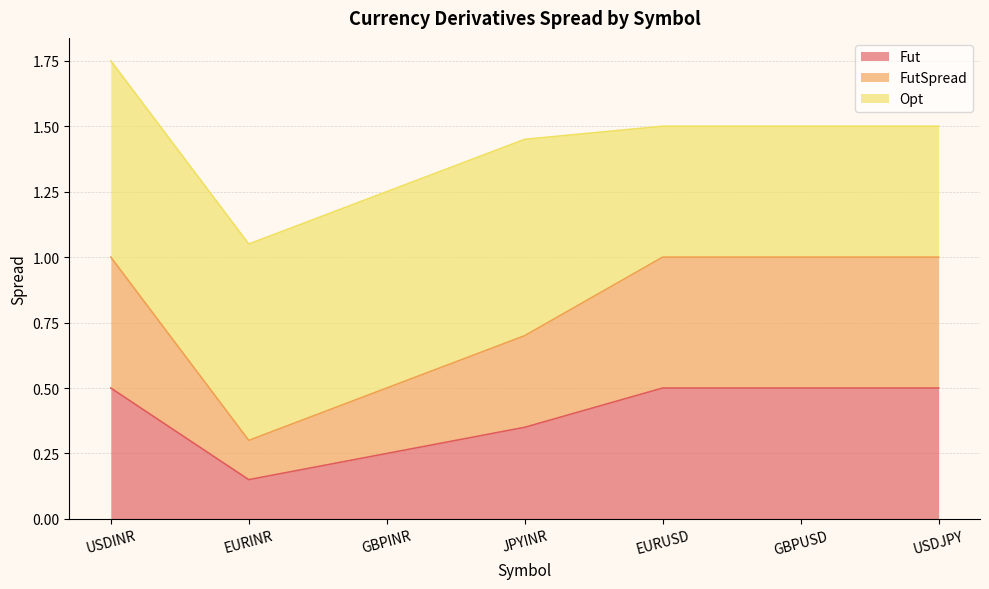

True or false: FutSpread and Fut intersect in this chart.

False